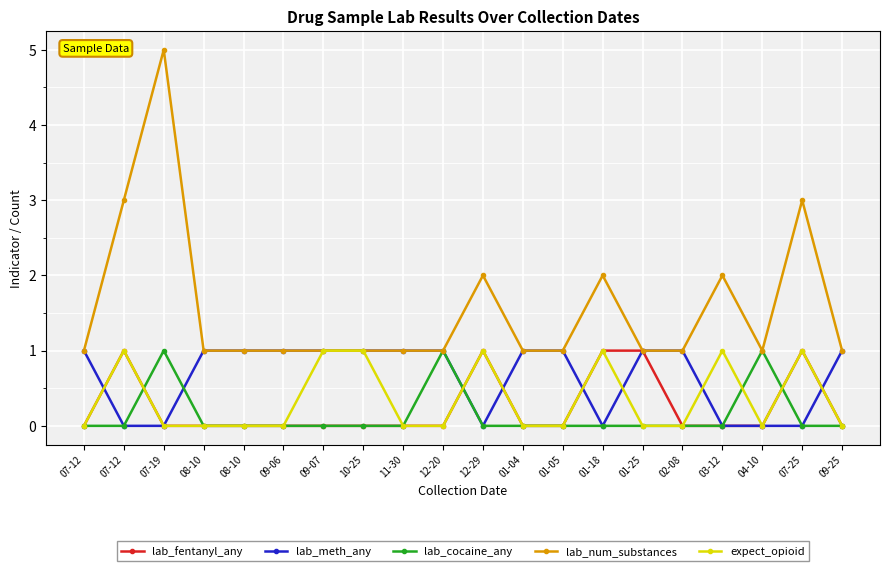

What are all the series names shown in the legend?

lab_fentanyl_any, lab_meth_any, lab_cocaine_any, lab_num_substances, expect_opioid